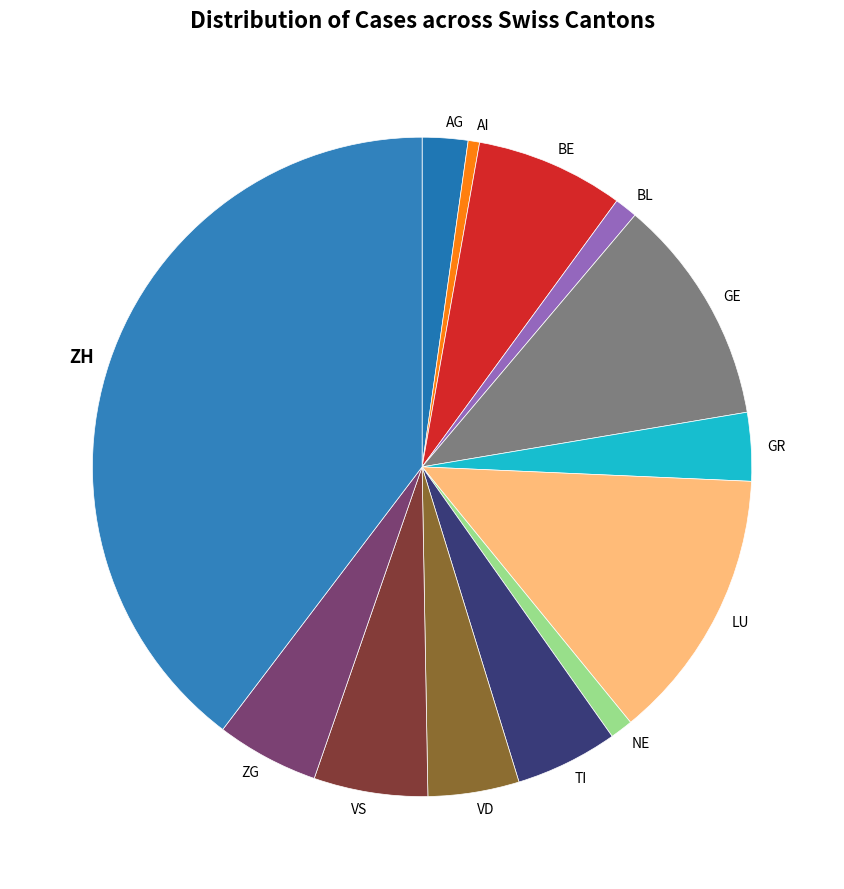

Which category has the smallest portion of the pie?

AI